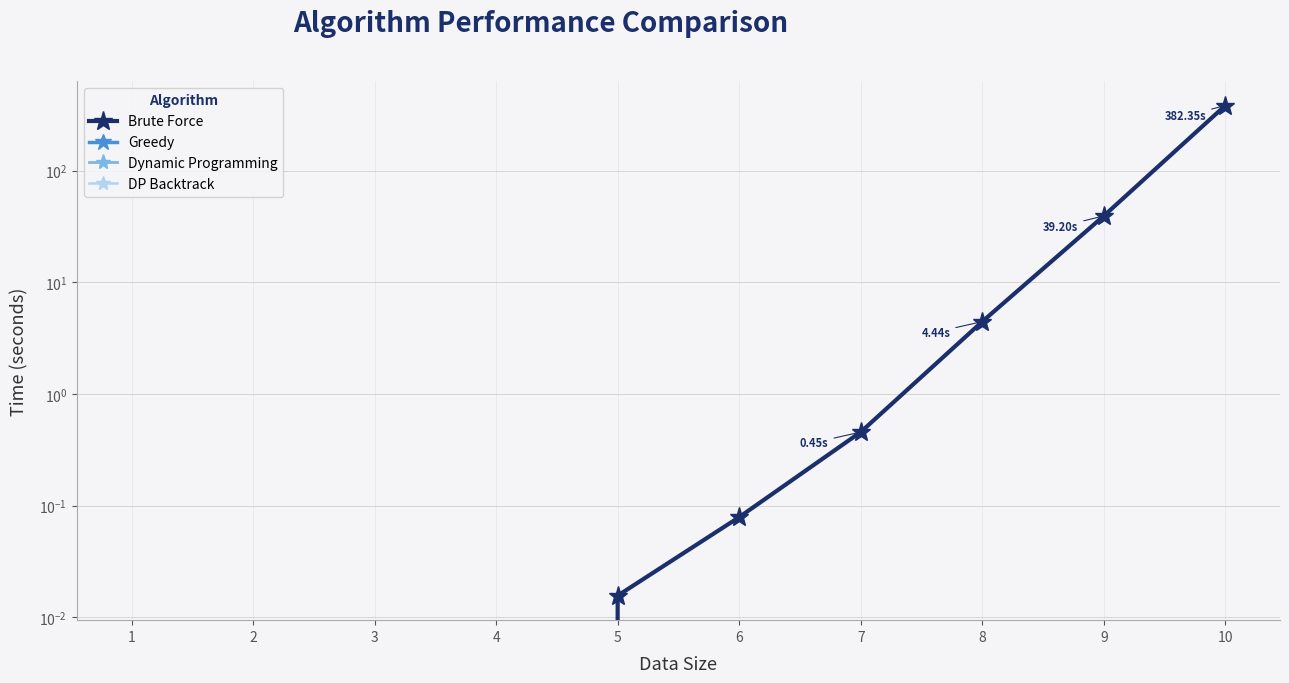

The value of DP Backtrack at 3 is 0.0. True or false?

True